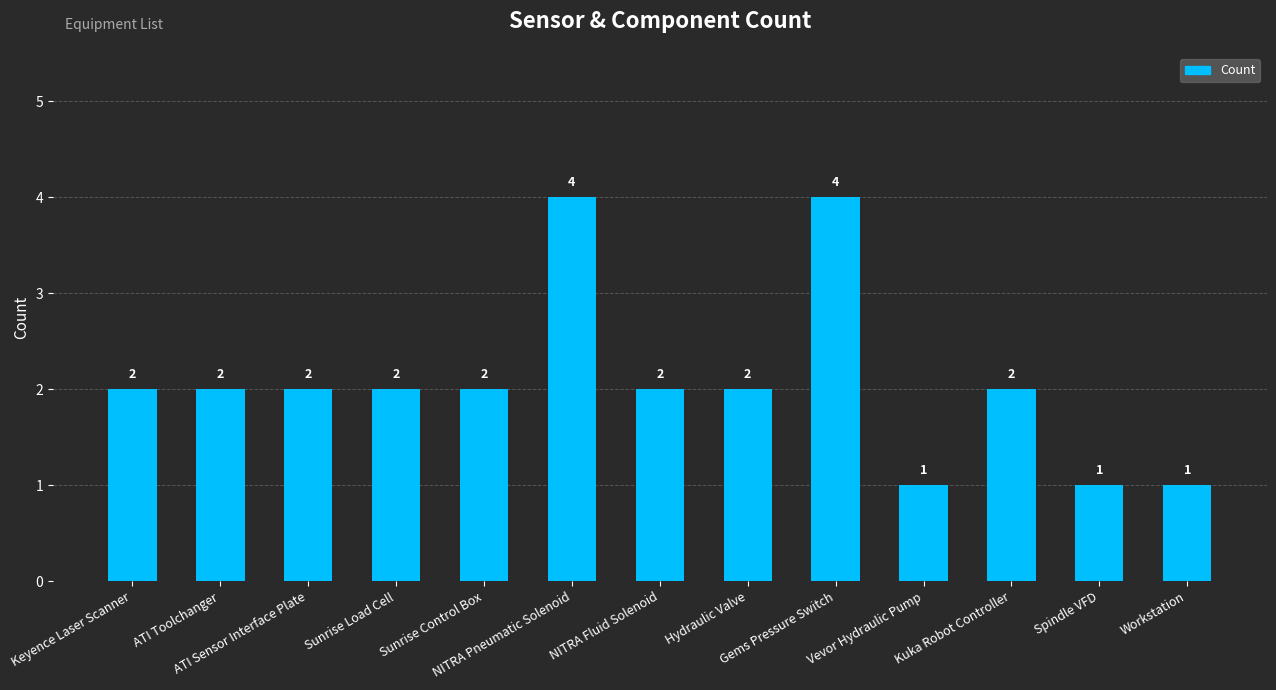

What is the ratio of the value at ATI Toolchanger to the value at NITRA Pneumatic Solenoid?

0.5